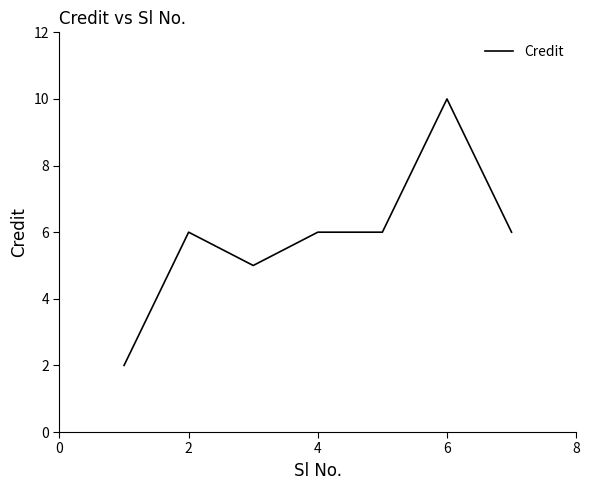

What is the smallest value displayed?

2